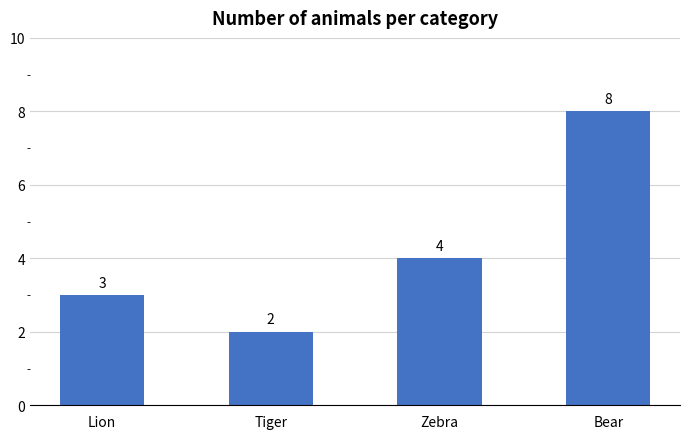

Where is the data nearest to the value 5?

Zebra